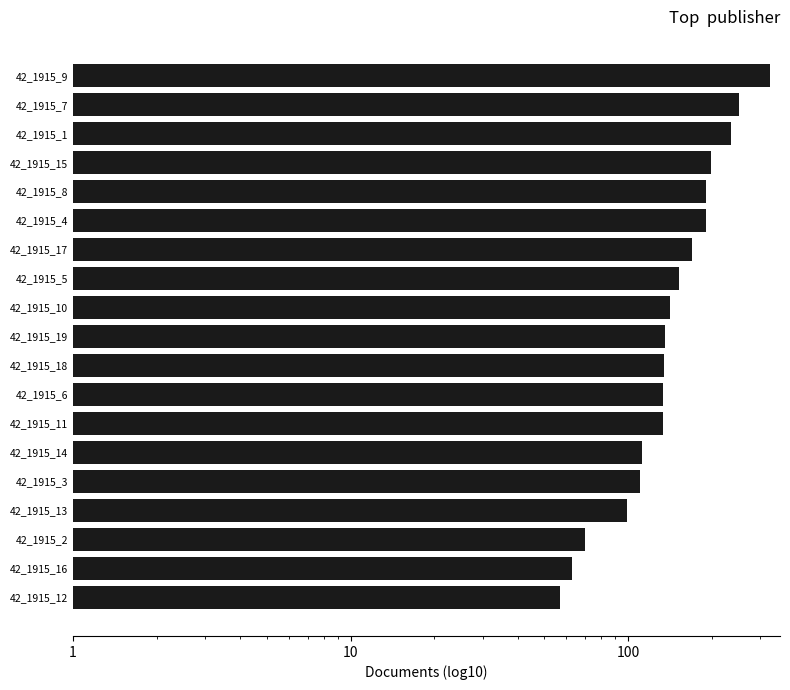

Are the bars horizontal?

Yes